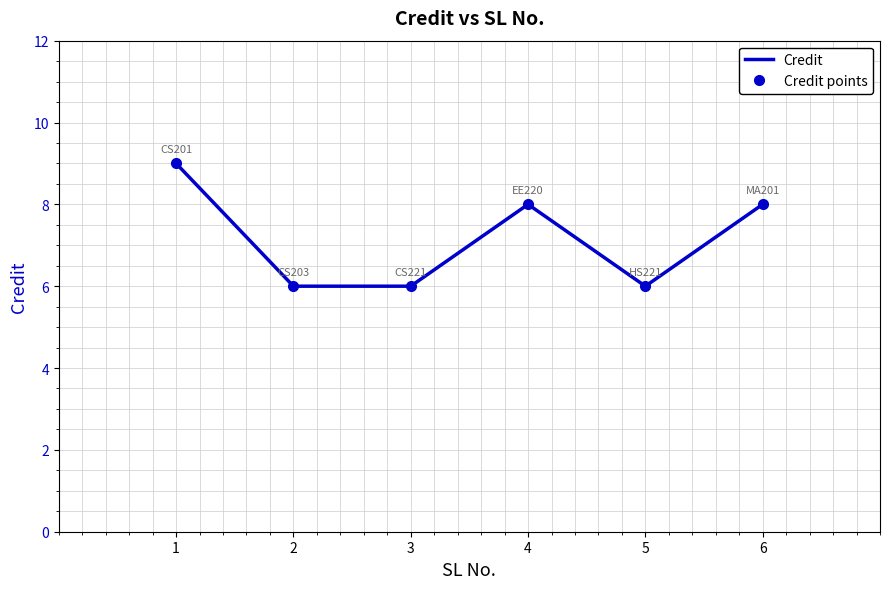

True or false: Credit and Credit points cross at least once.

False